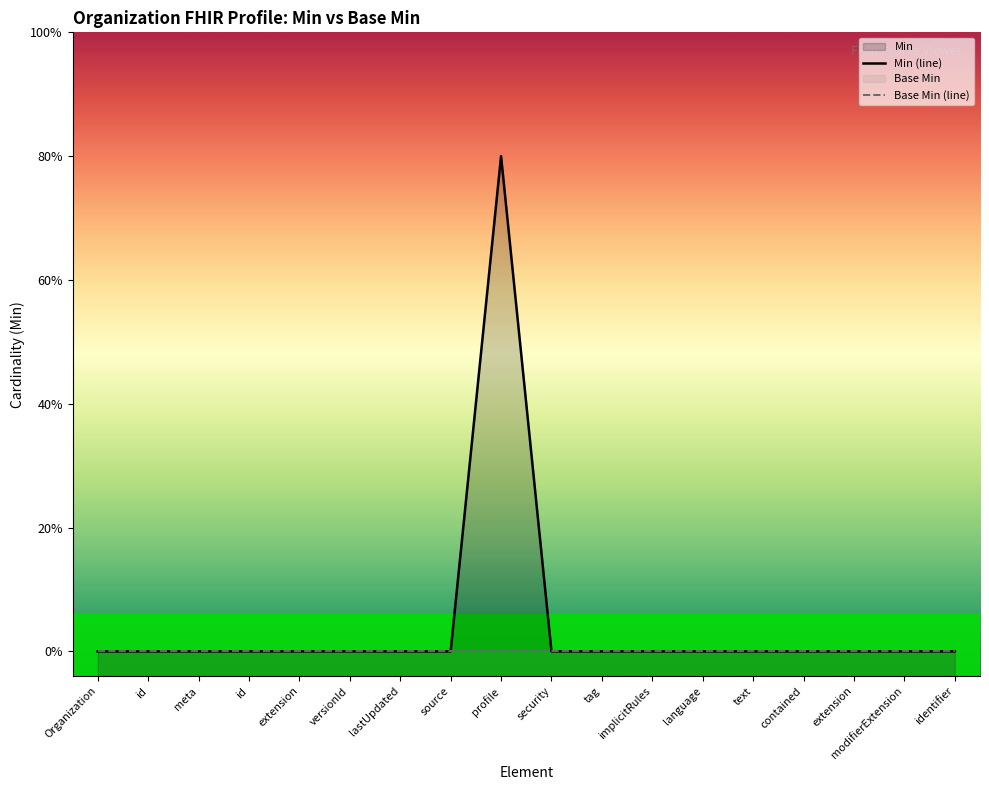

Which has a higher value, contained or identifier?

contained